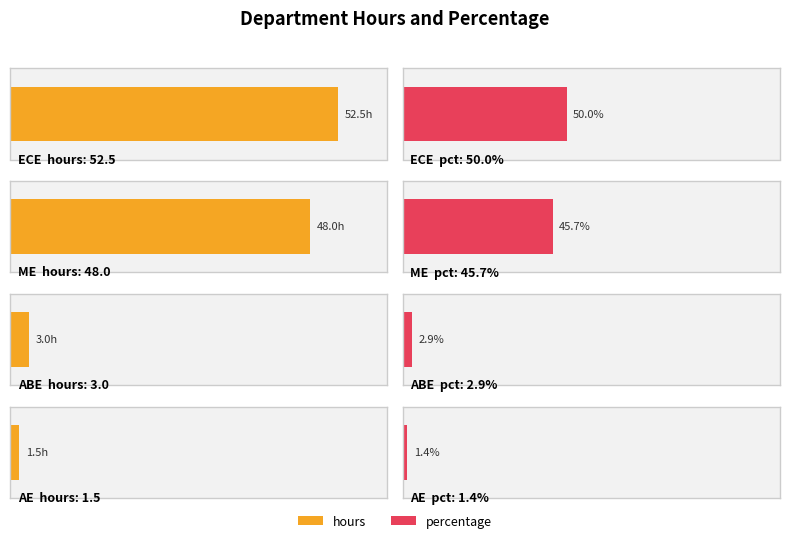

What is the value of the hours bar at the 2nd from the left?

48.0